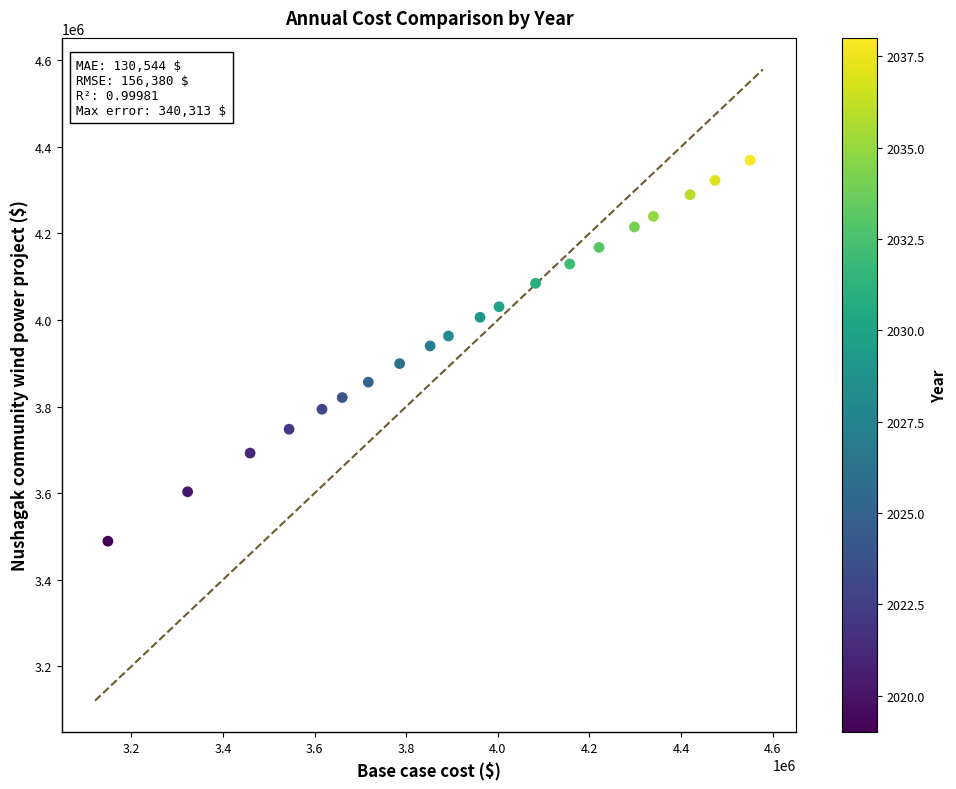

What is the range of Y values (max minus min)?

880189.9